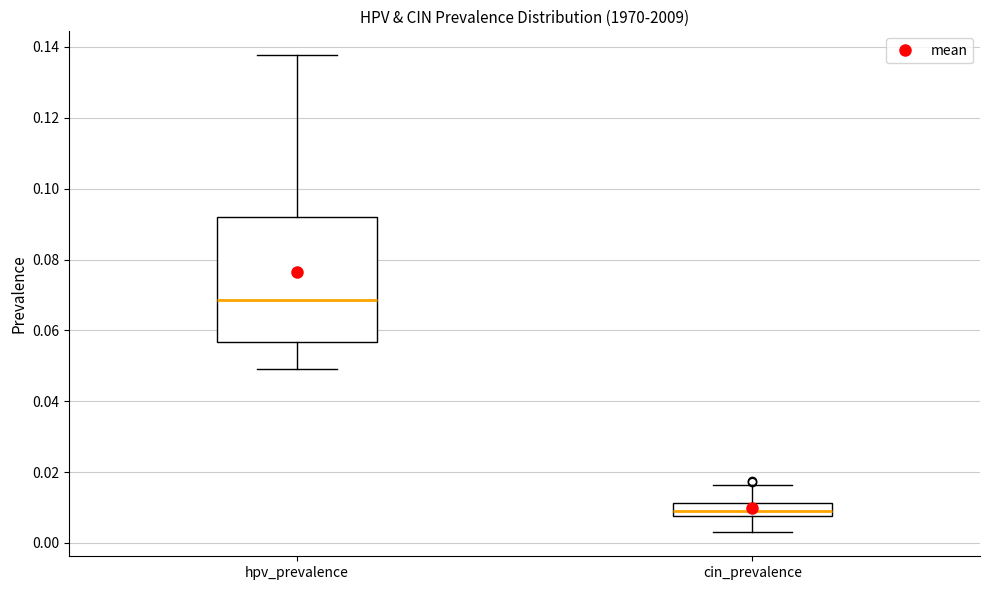

Reading left to right, read every box against the y-axis: the position of its median line, the range the box covers, and the ends of its whiskers. The values are not printed on the chart, so give them approximately, as read against the axis.

hpv_prevalence: median 0.068, box 0.056 to 0.092, whiskers 0.050 to 0.138
cin_prevalence: median 0.010, box 0.008 to 0.012, whiskers 0.002 to 0.016